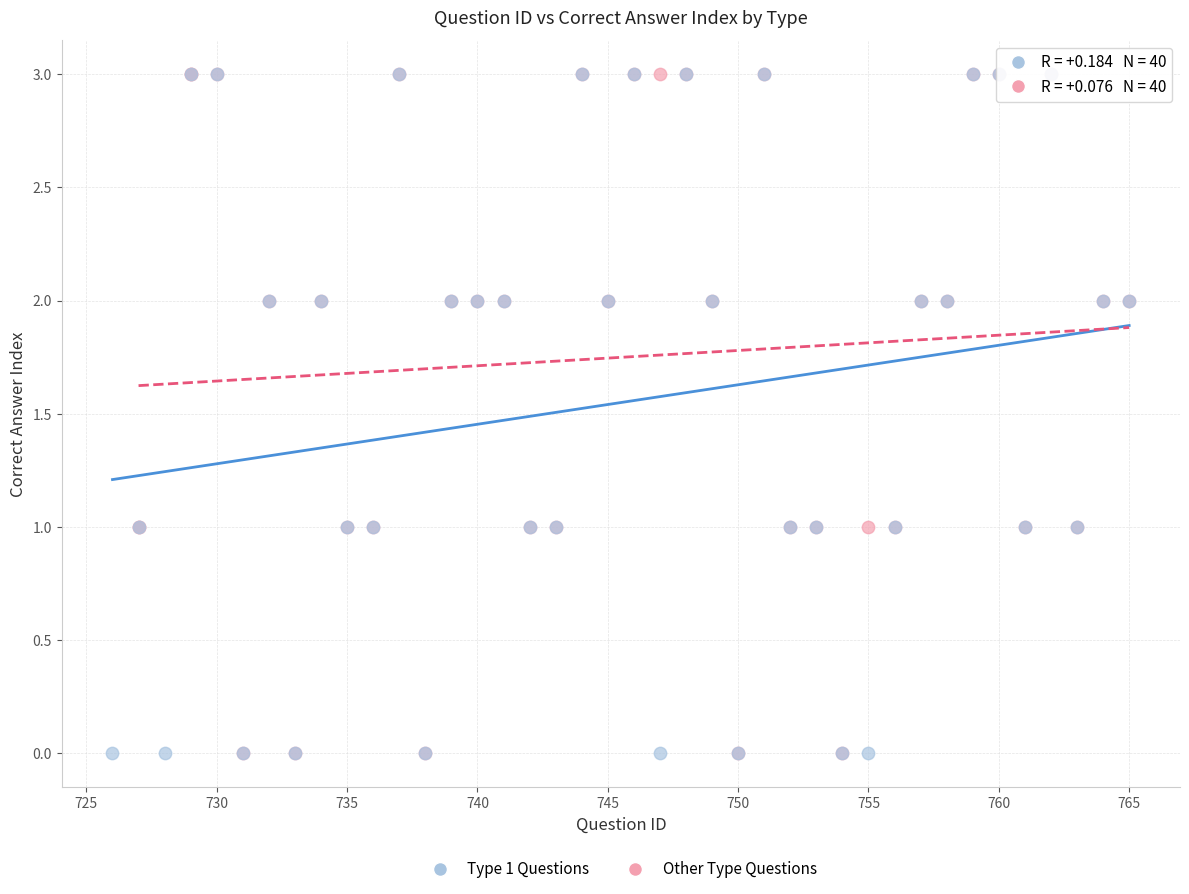

What are all the series names shown in the legend?

Type 1 Questions, Other Type Questions